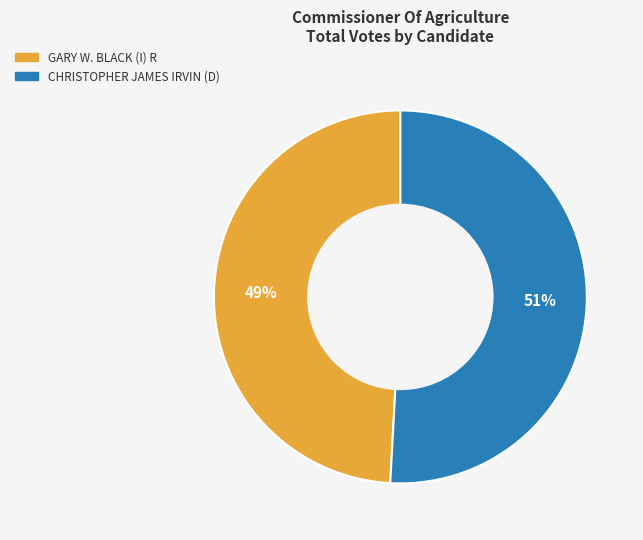

How many slices are in this pie chart?

2